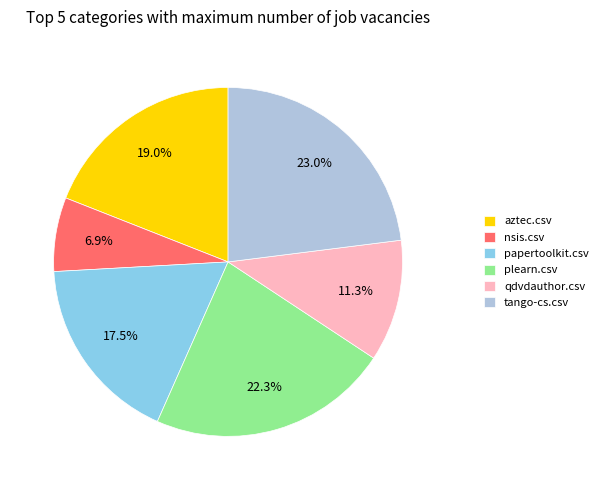

Does any single category account for the majority?

No